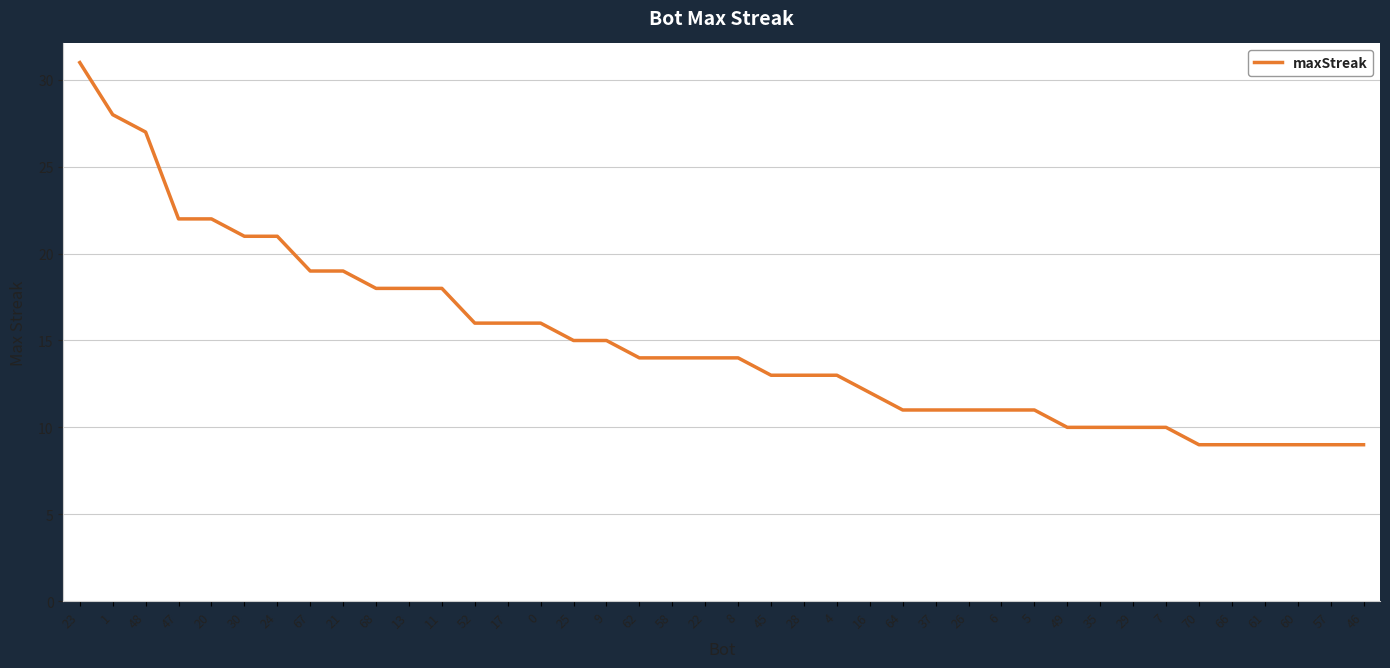

What is the change in value from 22 to 5?

-3